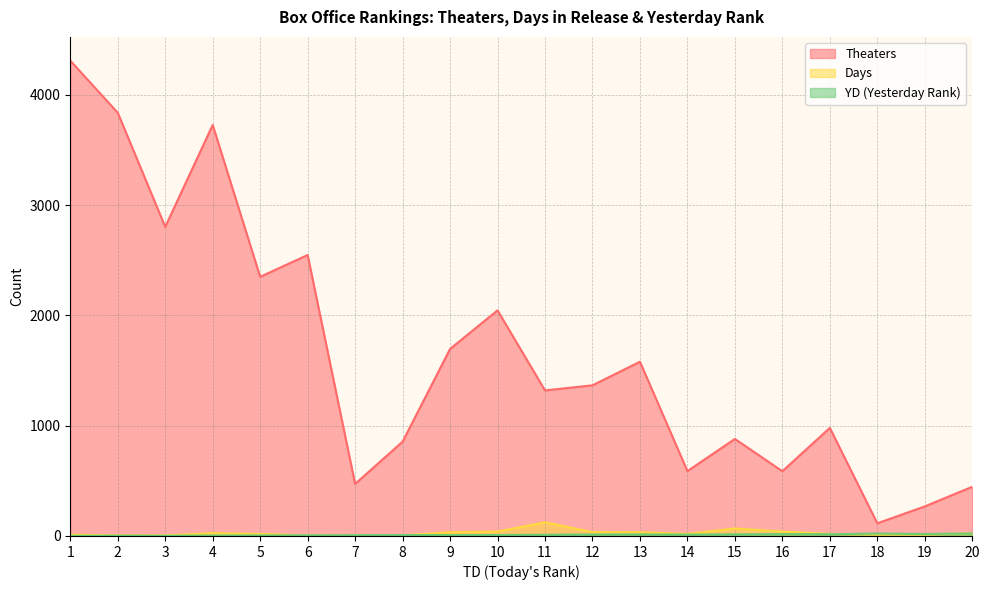

How many values in the Theaters series exceed 1366?

9